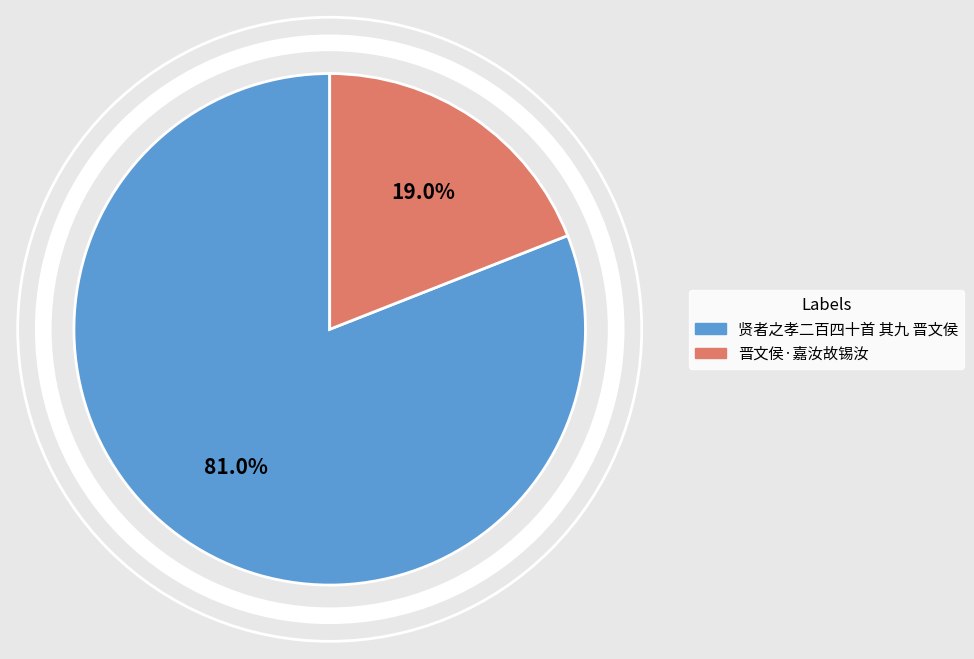

Combined, do 贤者之孝二百四十首 其九 晋文侯 and 晋文侯·嘉汝故锡汝 account for over 50%?

Yes